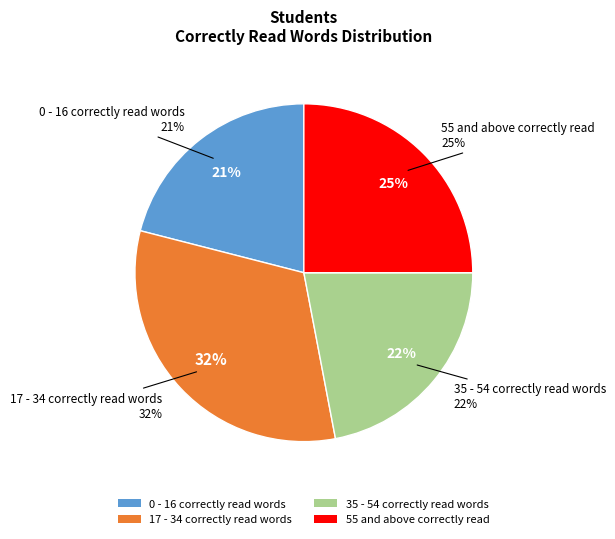

What is the ratio of the value at 17 - 34 correctly read words to the value at 35 - 54 correctly read words?

1.5